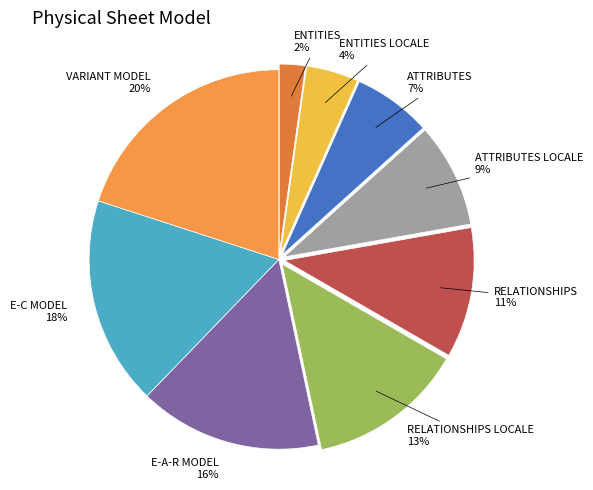

Does any single category account for the majority?

No